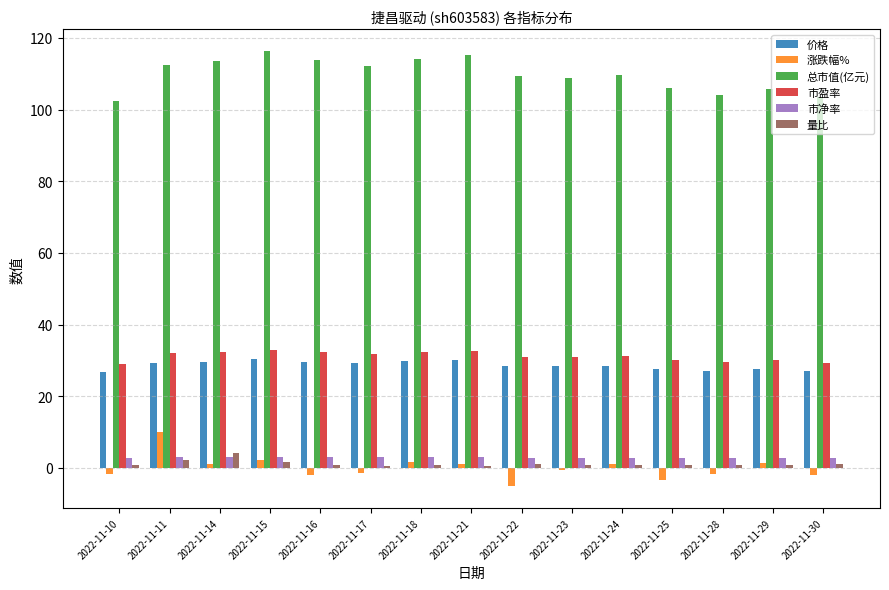

How many bars are there in total?

90